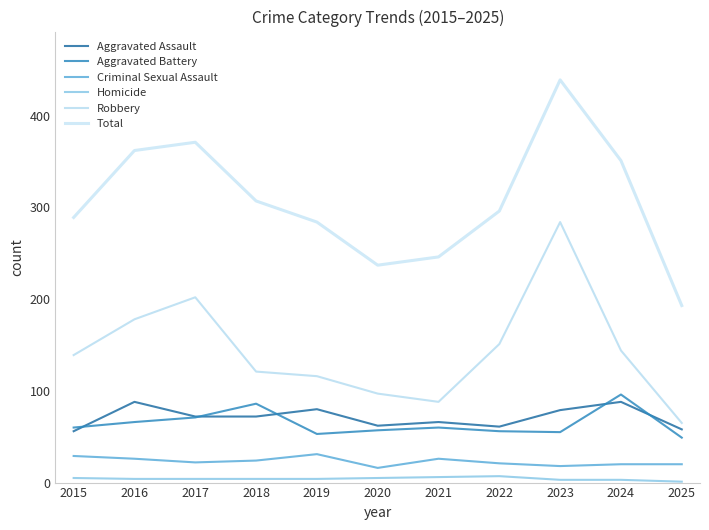

In Aggravated Battery, how many points are lower than both neighbors (excluding endpoints)?

2